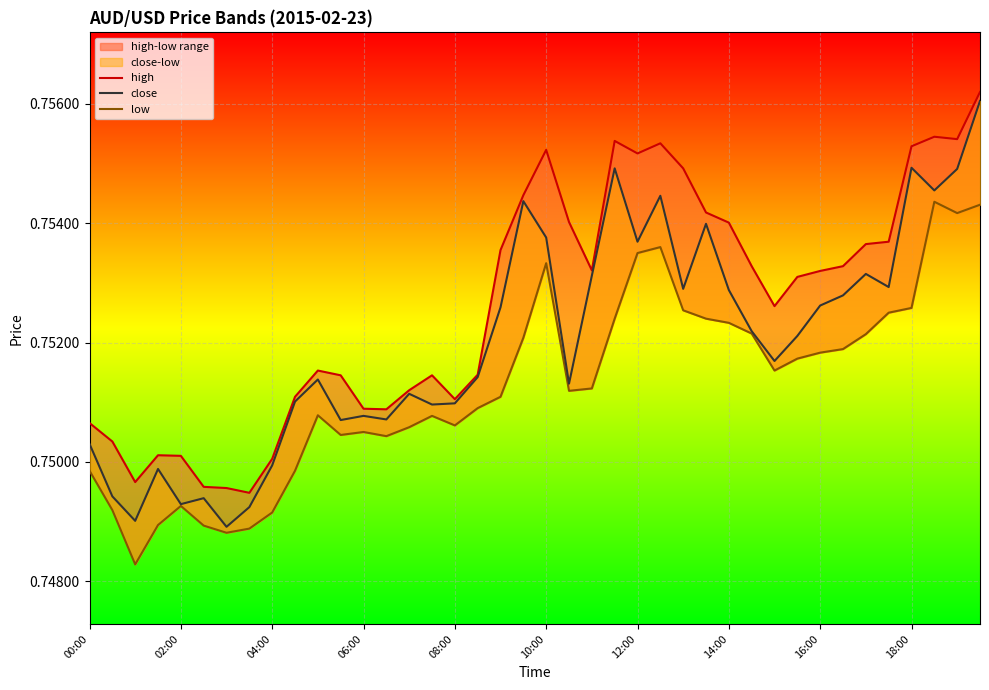

True or false: close and low cross at least once.

False